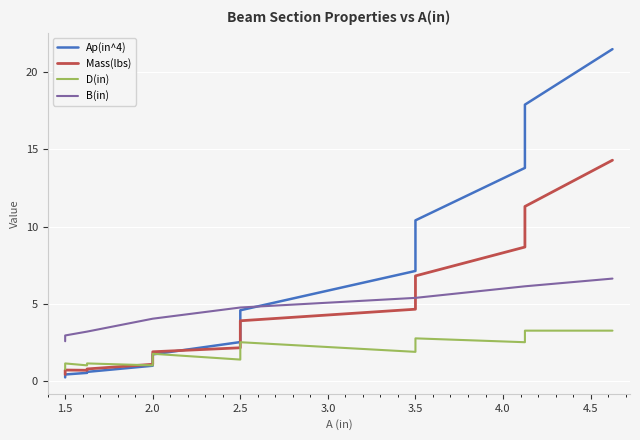

Is it true that D(in) equals 3.1 at 2.0?

False